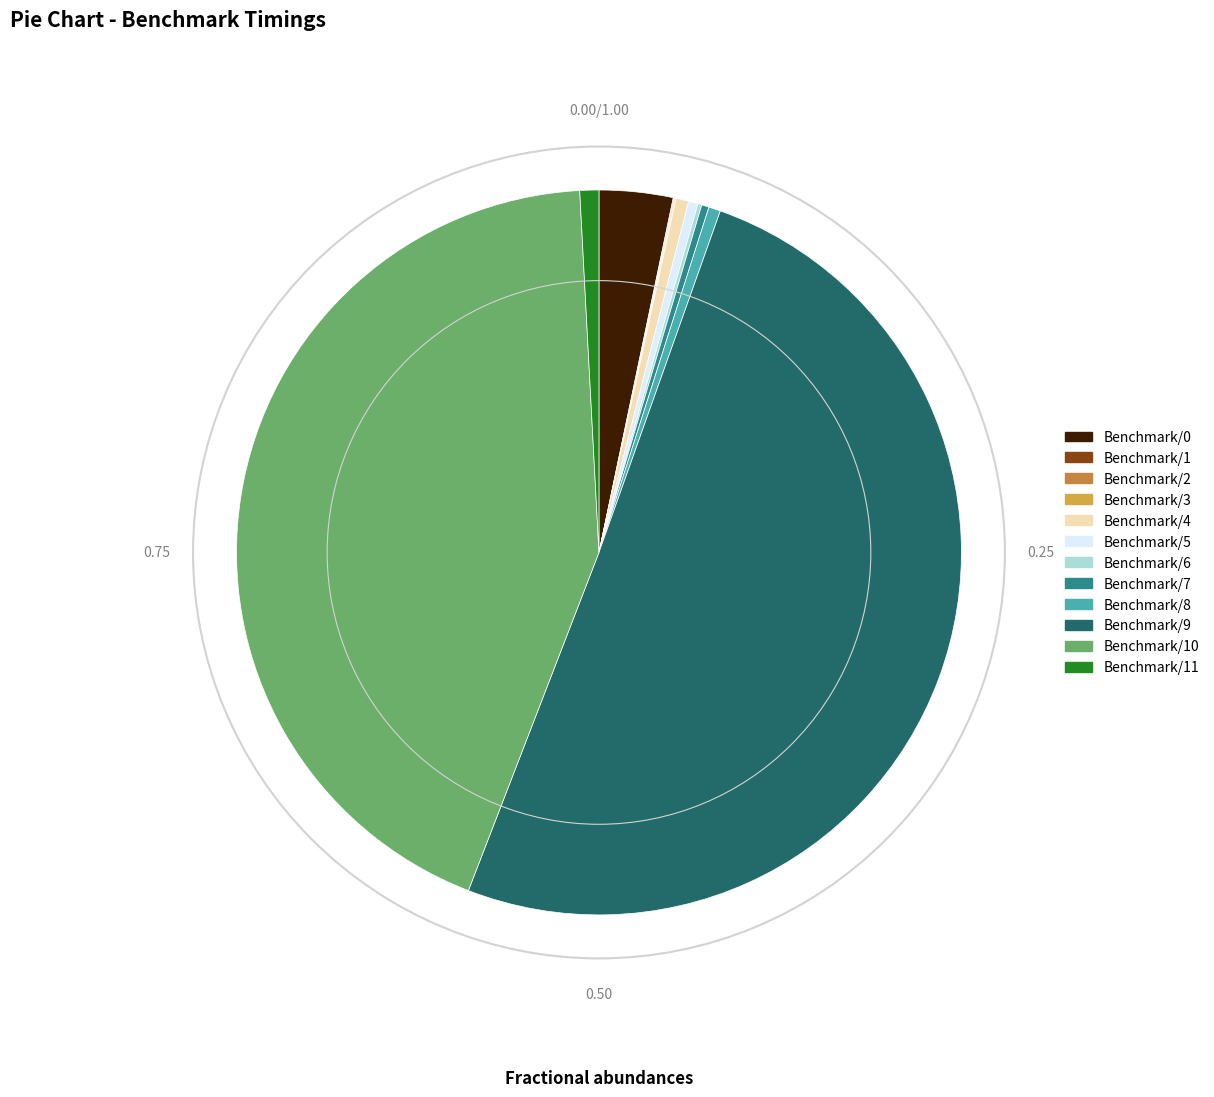

Which category accounts for the majority?

Benchmark/9